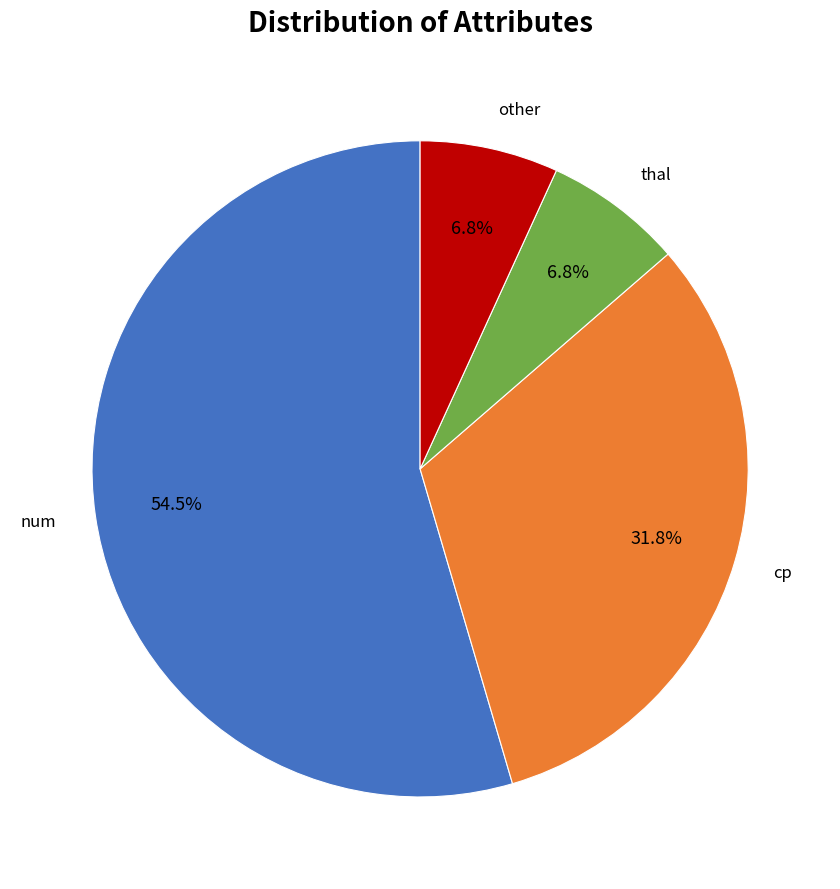

How many segments does this pie chart have?

4